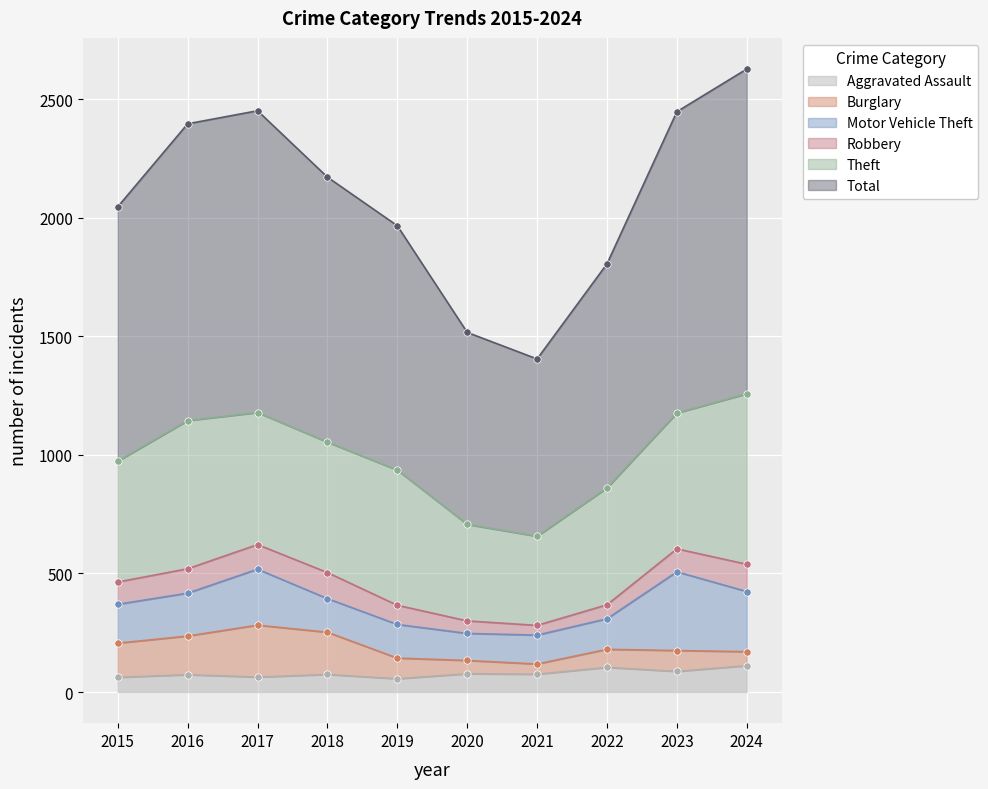

At which category is the sum across all series the highest?

2024